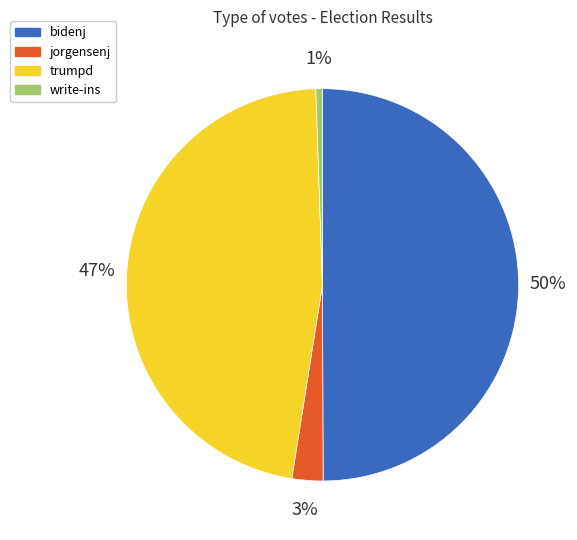

To the nearest percent, what portion does jorgensenj represent?

3%